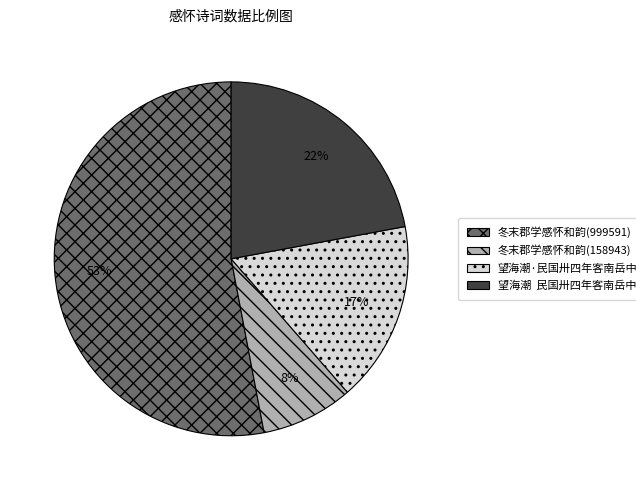

The 望海潮·民国卅四年客南岳中学感怀赋此 slice represents 27% of the pie. True or false?

False